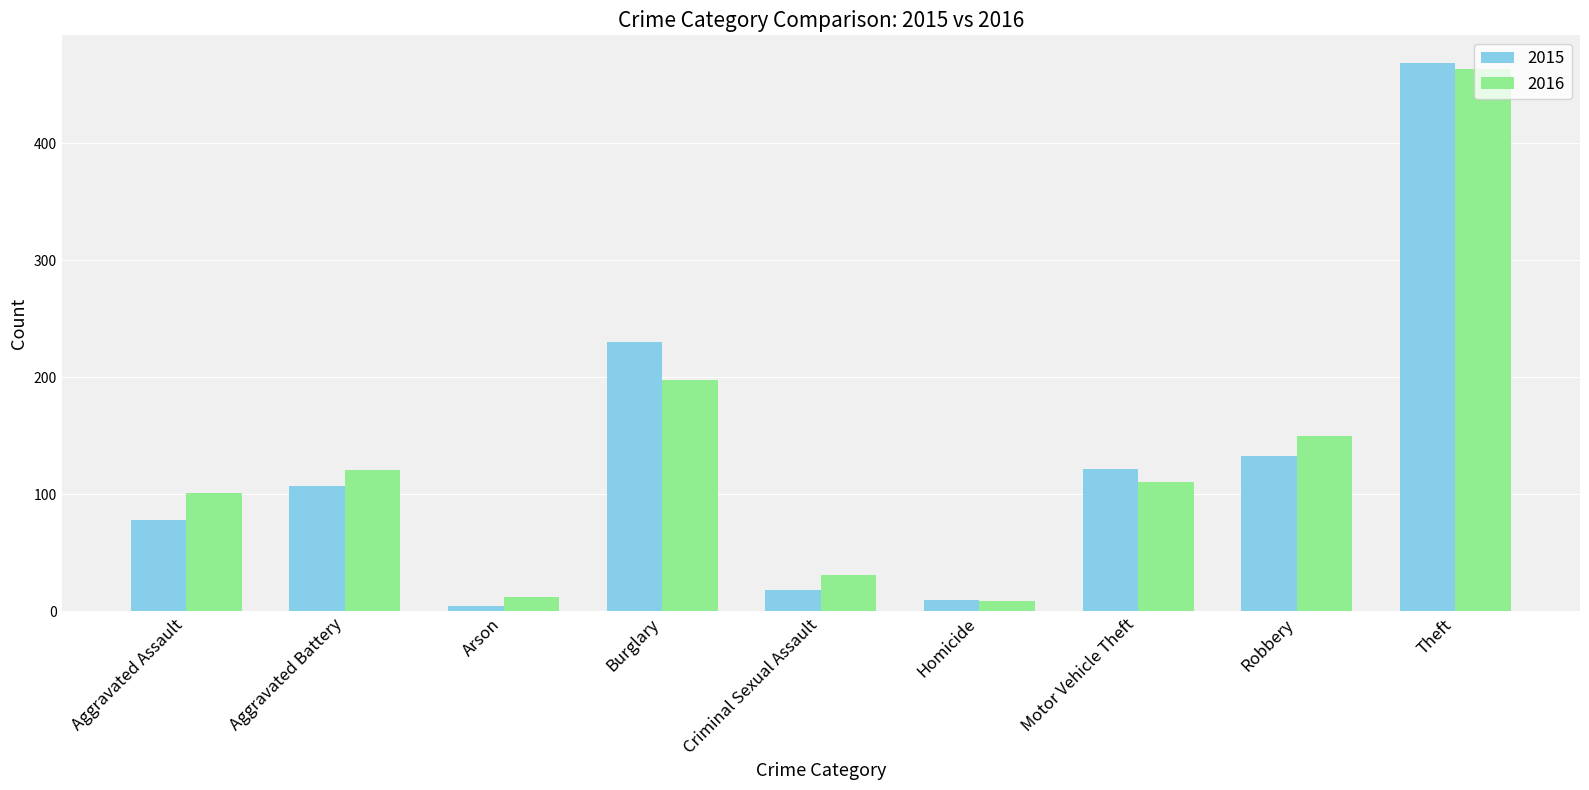

List the series in order of their peak value, highest first.

2015, 2016